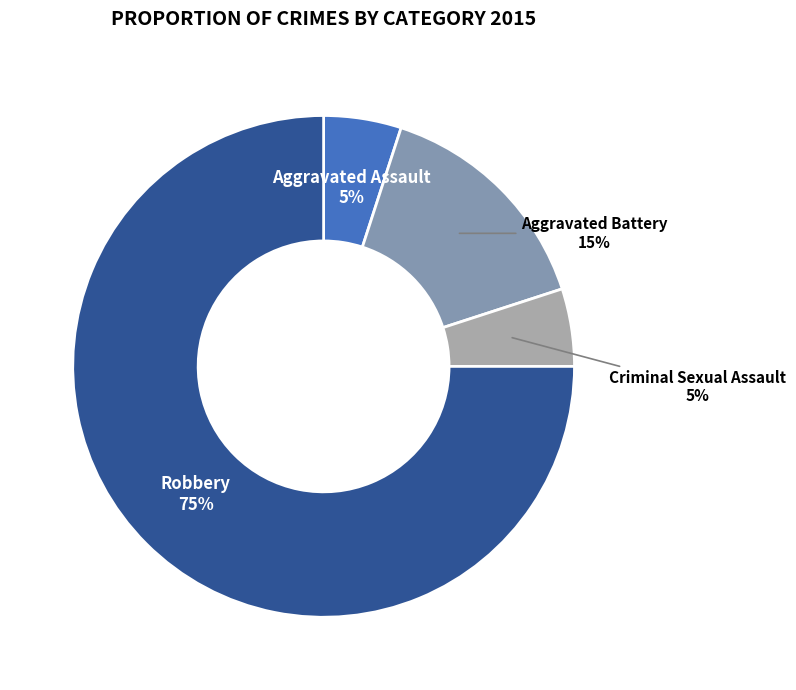

To the nearest percent, what is the average slice percentage?

25%